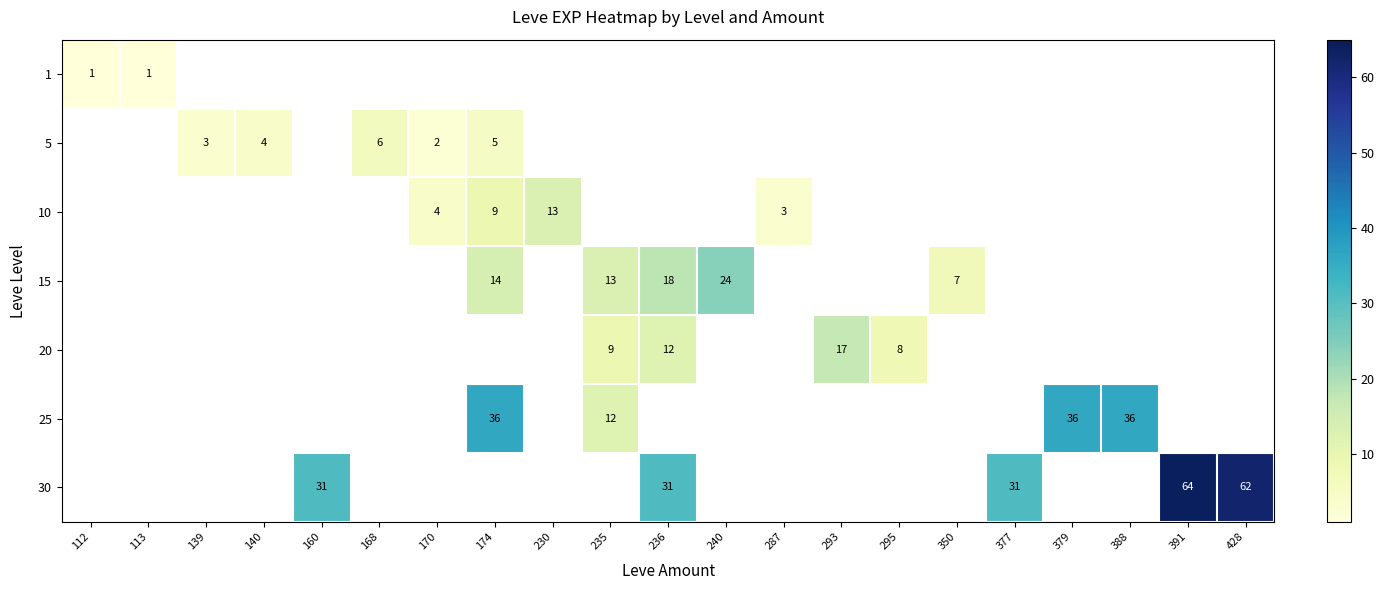

The value of 20 at 235 is 13. True or false?

False